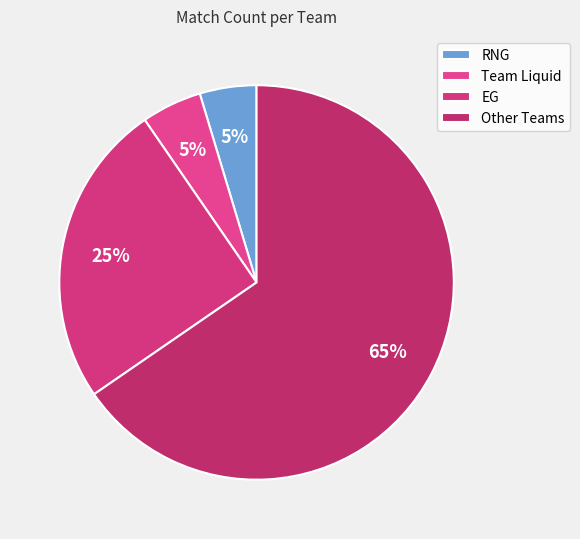

To the nearest percent, what portion does Team Liquid represent?

5%